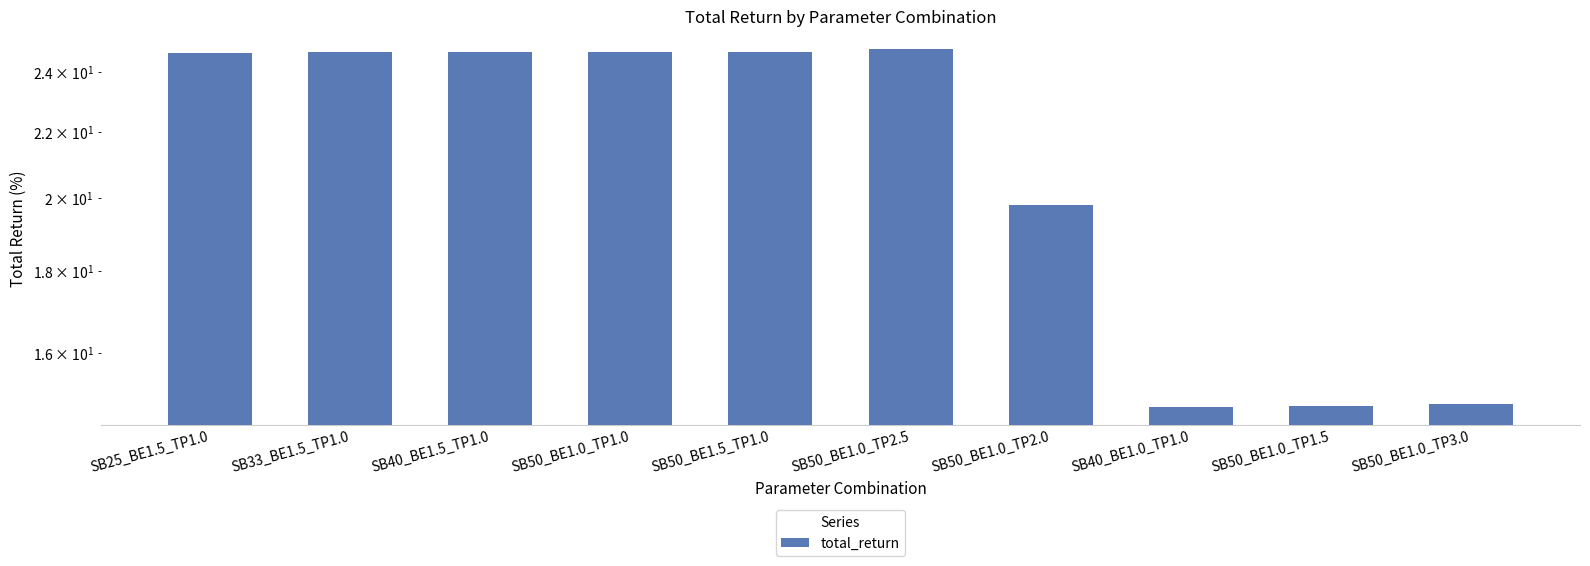

Which has a higher value, SB50_BE1.0_TP2.0 or SB50_BE1.0_TP1.0?

SB50_BE1.0_TP1.0